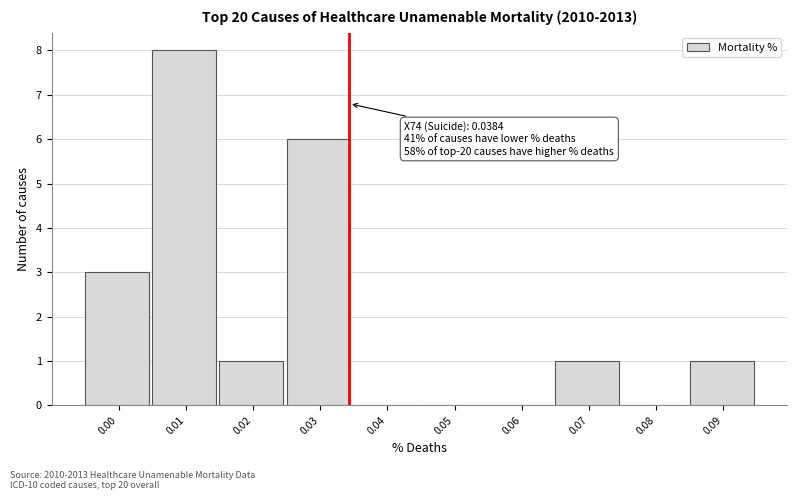

Reading left to right, transcribe all the data shown in this chart.

0.00=3	0.01=8	0.02=1	0.03=6	0.04=0	0.05=0	0.06=0	0.07=1	0.08=0	0.09=1